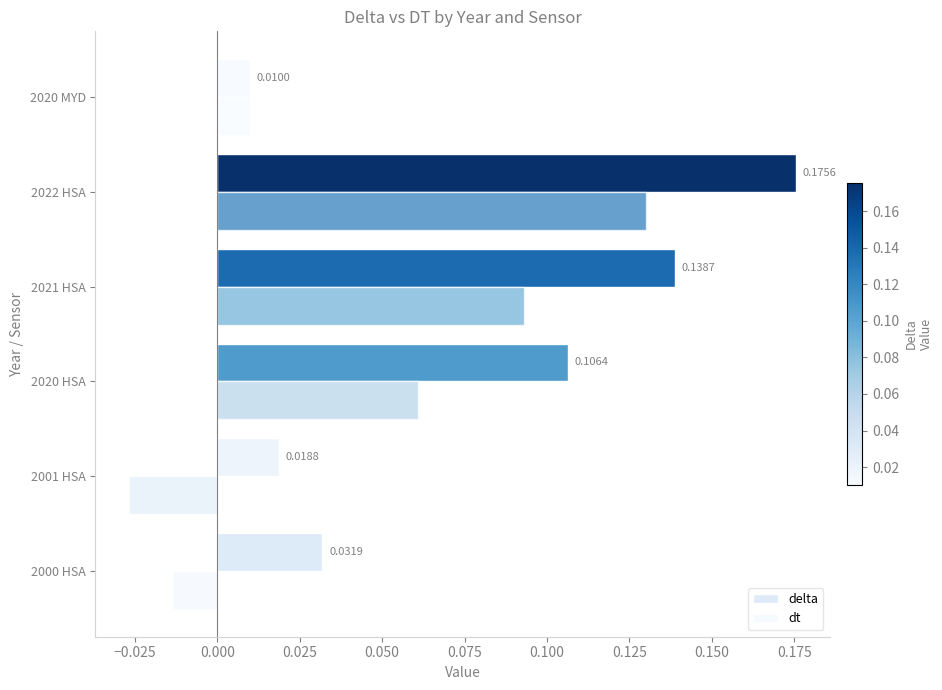

What is the sum of all delta values?

0.5